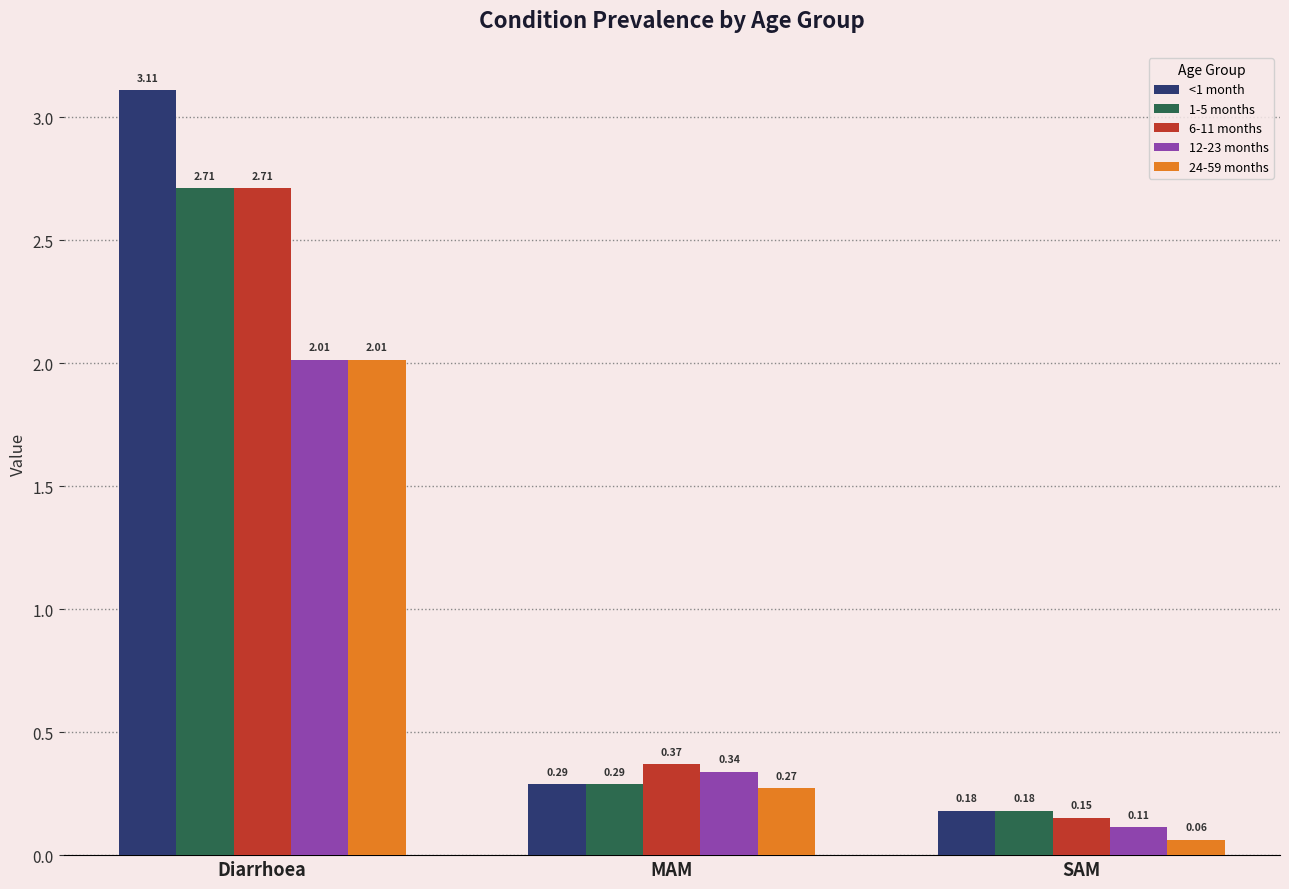

At which label does 24-59 months reach its minimum?

SAM